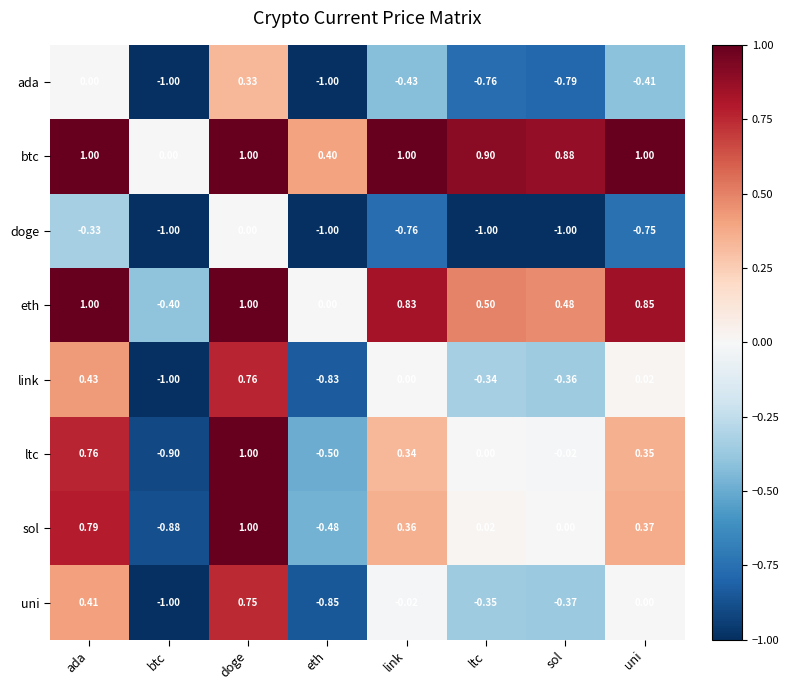

At which label does link first exceed 0?

ada